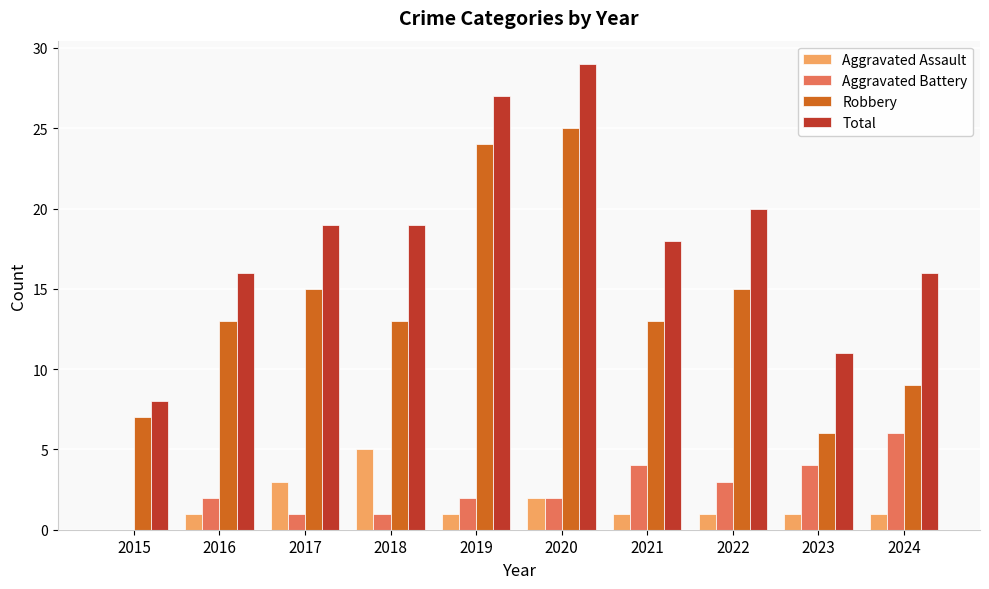

Reading left to right, extract all data points from this chart.

Aggravated Assault: 0	1	3	5	1	2	1	1	1	1
Aggravated Battery: 0	2	1	1	2	2	4	3	4	6
Robbery: 7	13	15	13	24	25	13	15	6	9
Total: 8	16	19	19	27	29	18	20	11	16